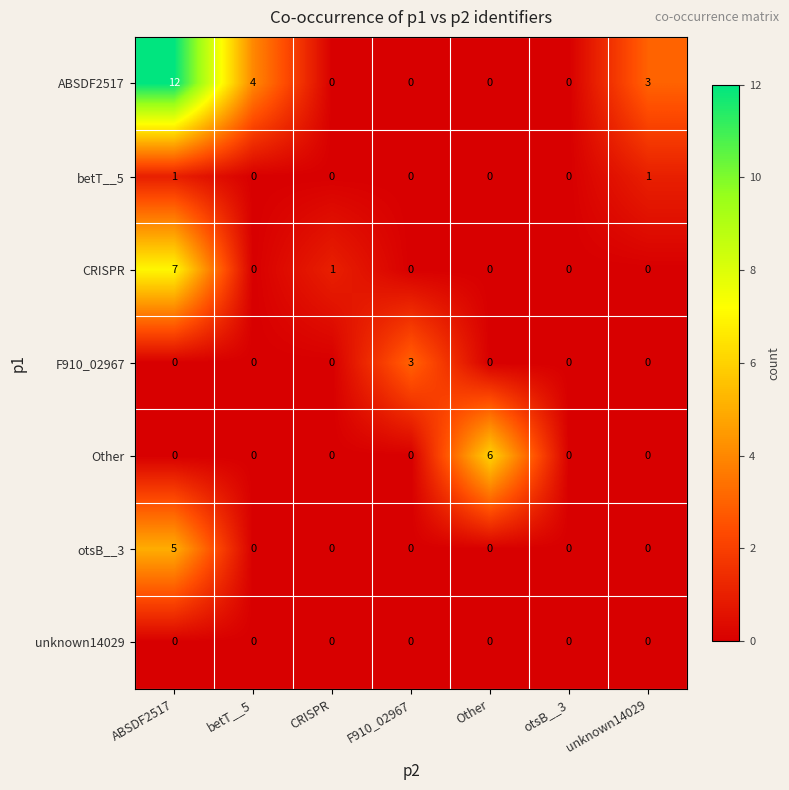

What is the difference between the highest and lowest values at ABSDF2517?

12